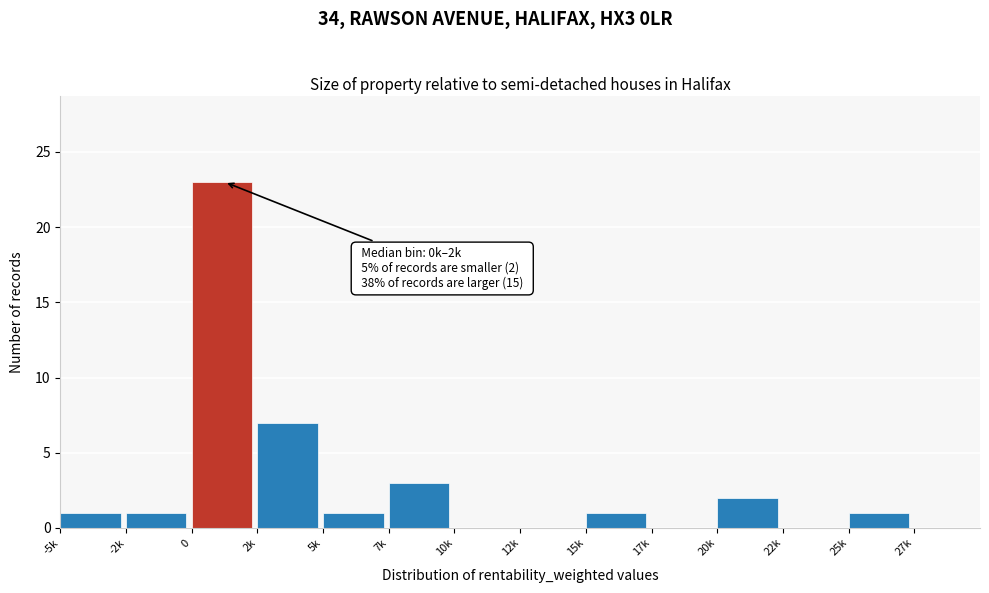

Reading right to left, transcribe all the data shown in this chart.

27k=0	25k=1	22k=0	20k=2	17k=0	15k=1	12k=0	10k=0	7k=3	5k=1	2k=7	0=23	-2k=1	-5k=1